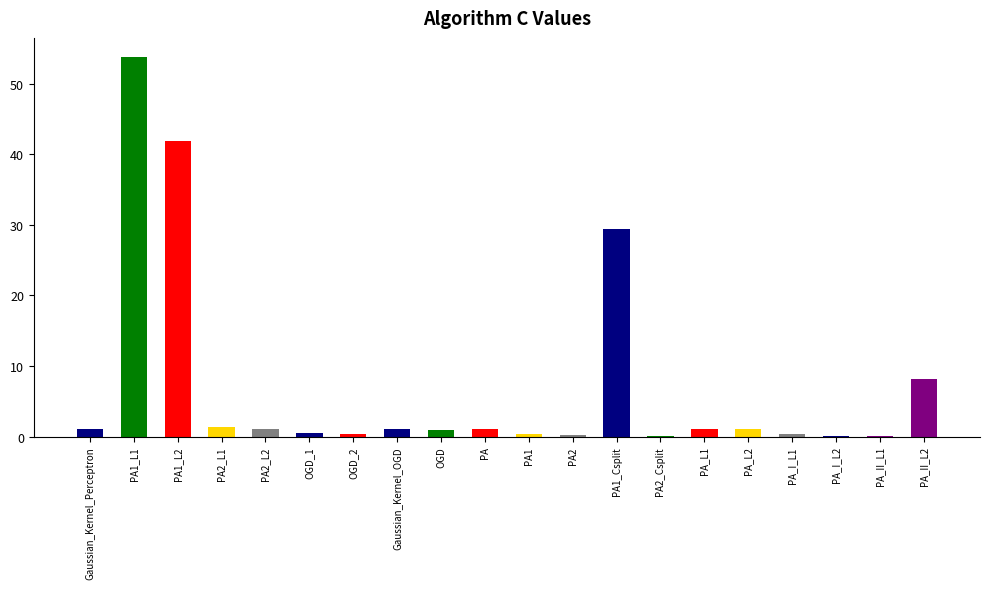

At which category does the chart reach its peak across all series?

PA1_L1